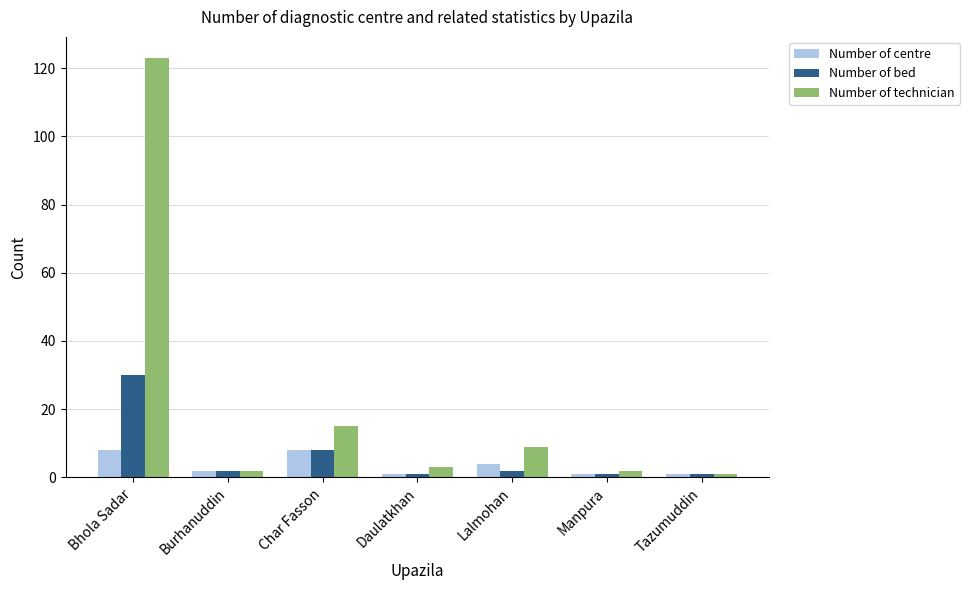

The Number of centre series shows 4 at Lalmohan. True or false?

True